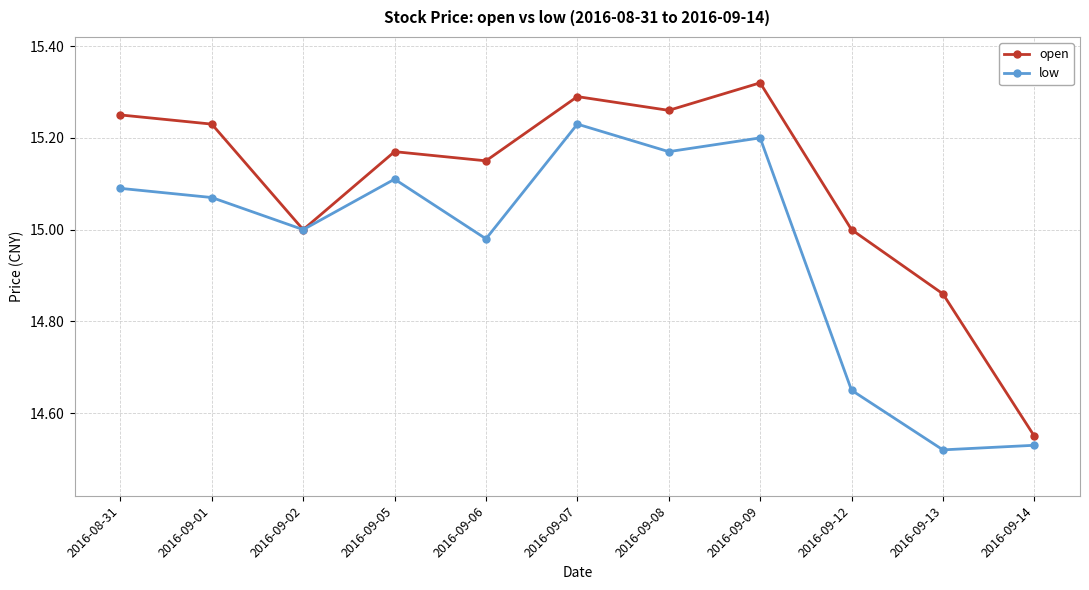

What is the sum of all open values?

166.1